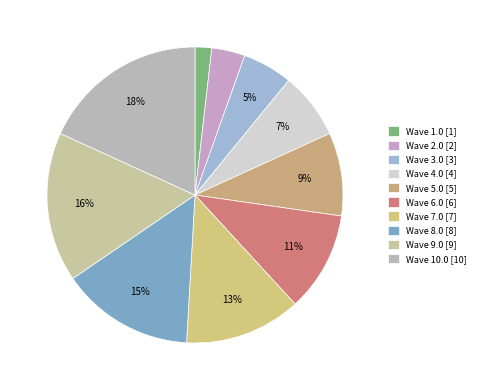

Count the number of slices in the pie.

10